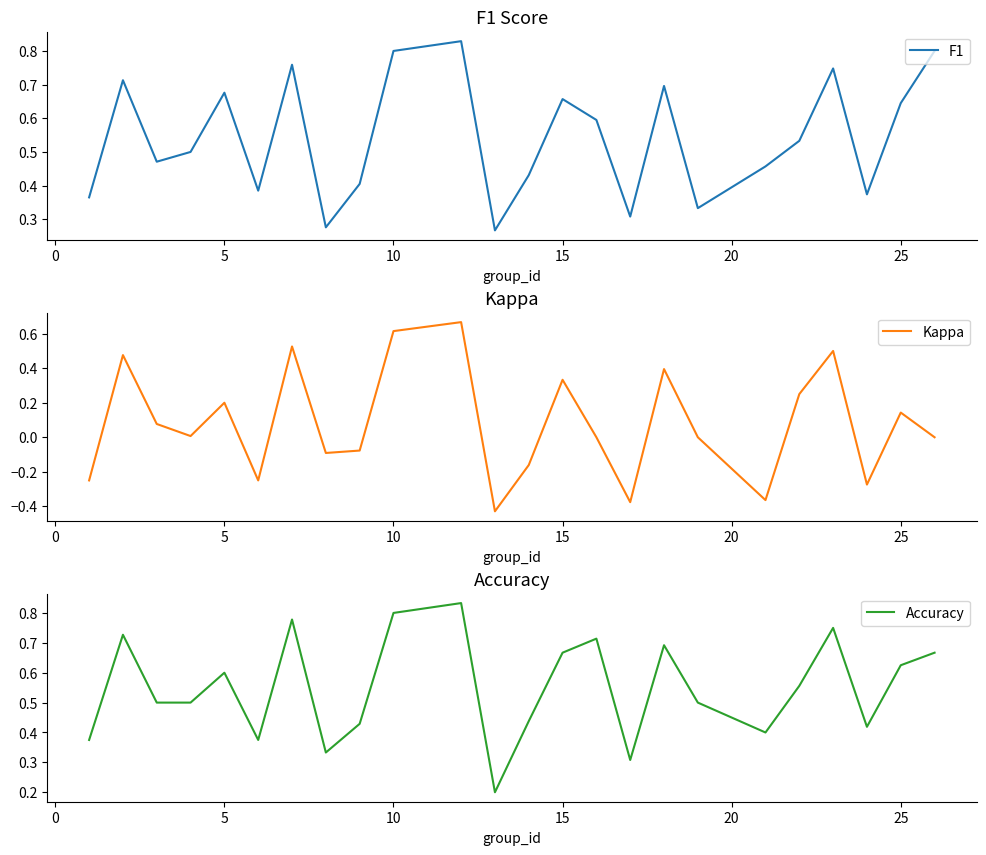

How many data points in Kappa are above 0?

12